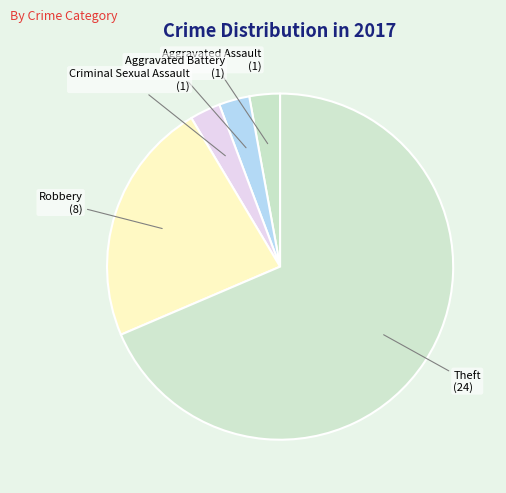

Does Theft account for over 50% of the chart?

Yes